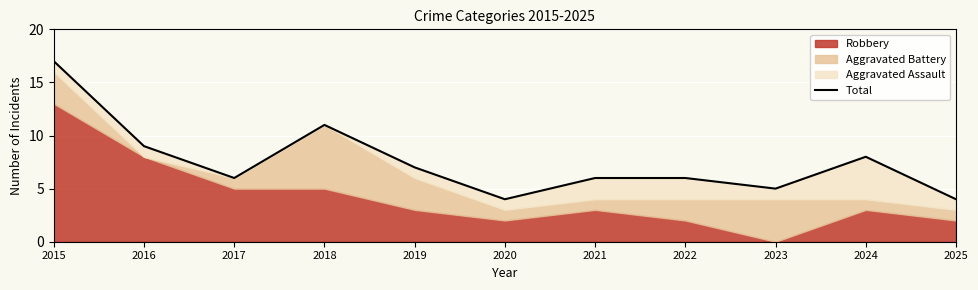

True or false: there are more than 2 points higher than both neighbors.

False